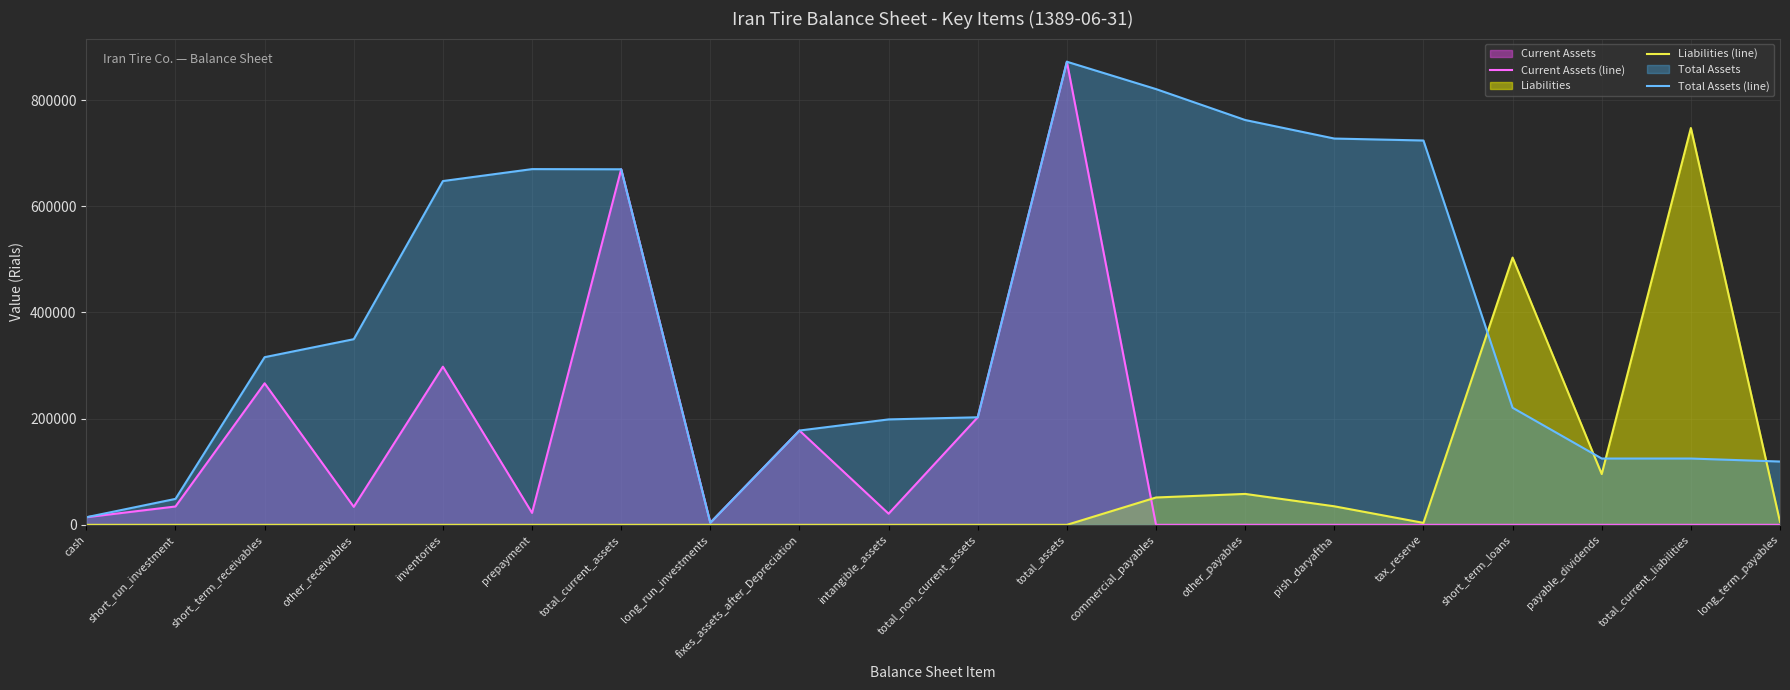

How many interior local valleys does the Liabilities (line) series have?

2